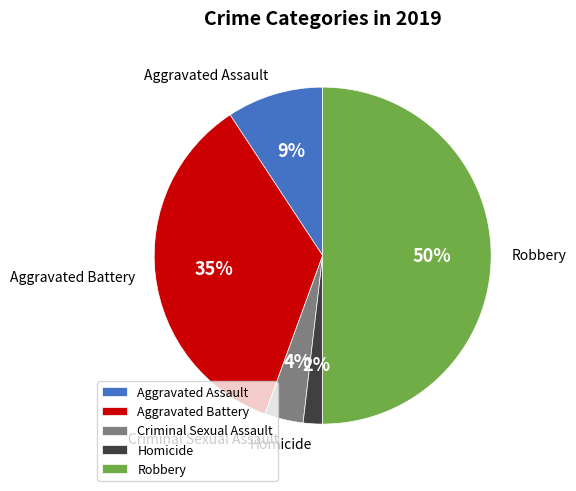

To the nearest percent, what percentage of the pie is Aggravated Assault?

9%